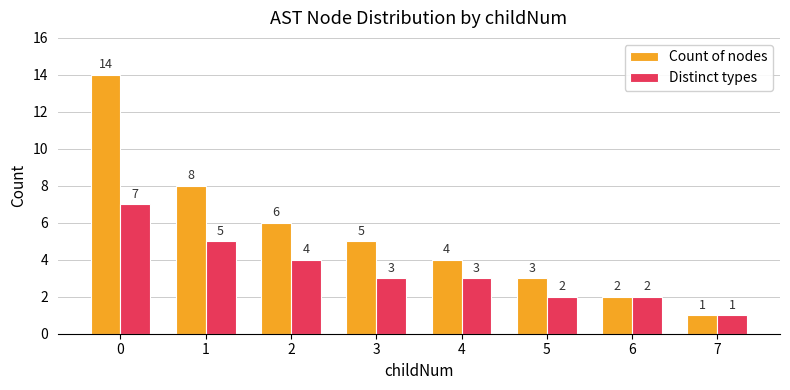

The Count of nodes series shows 8 at 1. True or false?

True